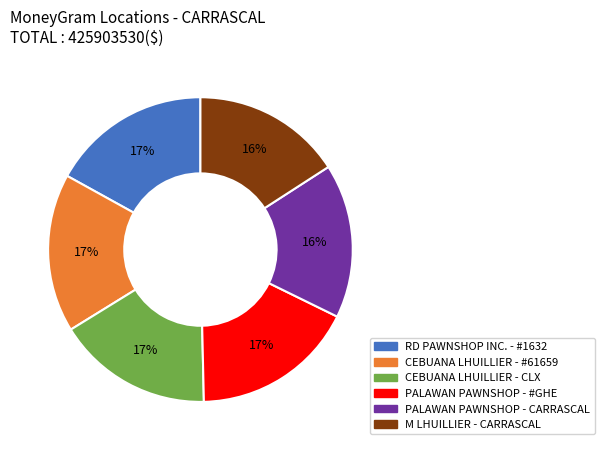

Between PALAWAN PAWNSHOP - CARRASCAL and PALAWAN PAWNSHOP - #GHE, which is larger?

PALAWAN PAWNSHOP - #GHE